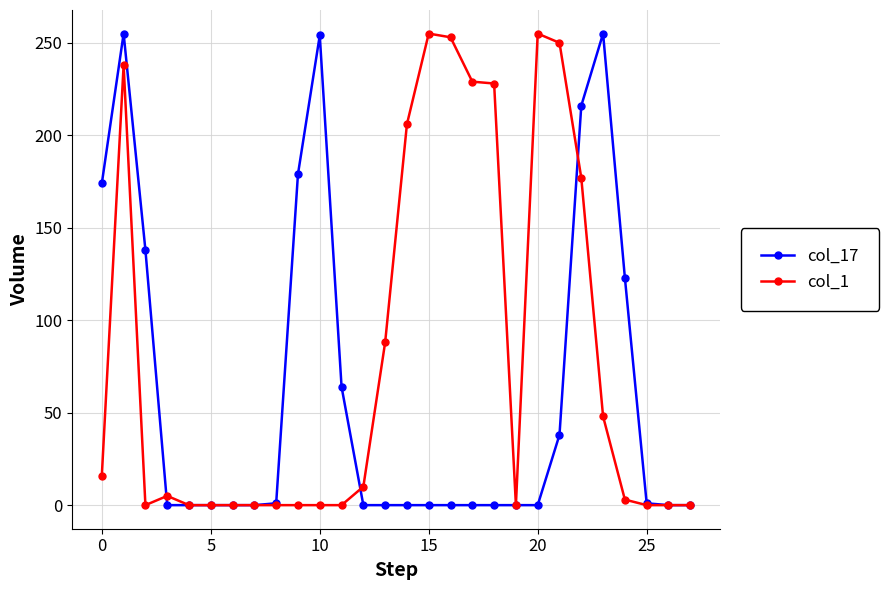

Which series has the largest total across all categories?

col_1